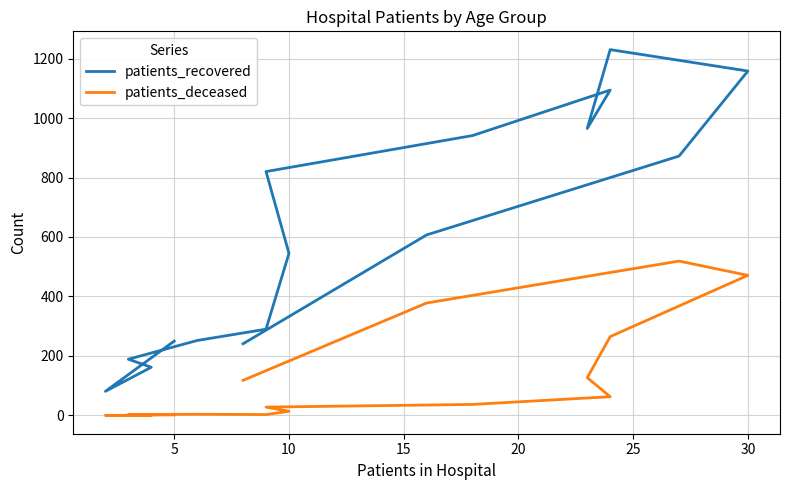

Which series has the largest range (max minus min)?

patients_recovered